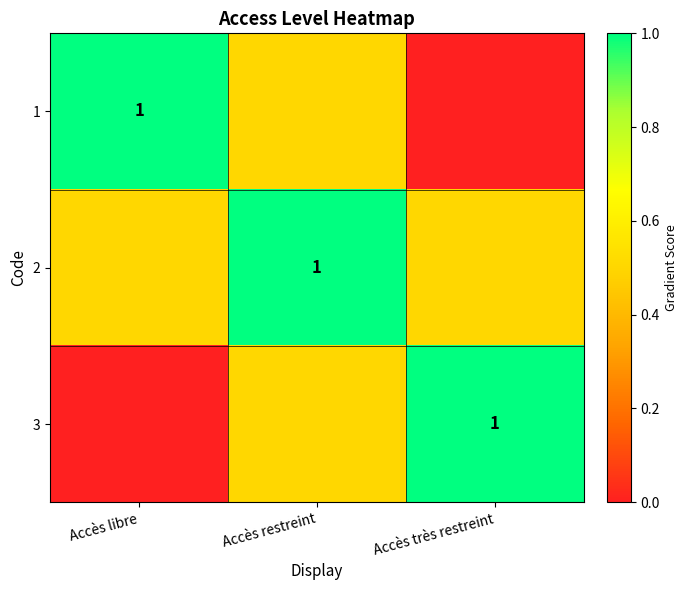

The 1 series shows 0.3 at Accès libre. True or false?

False